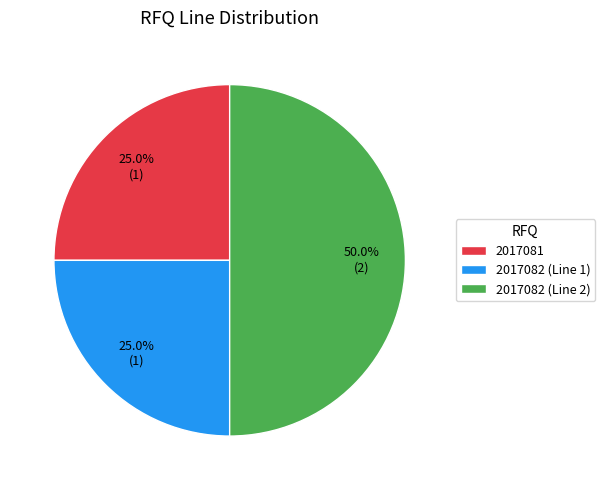

Does 2017081 represent more than half of the total?

No